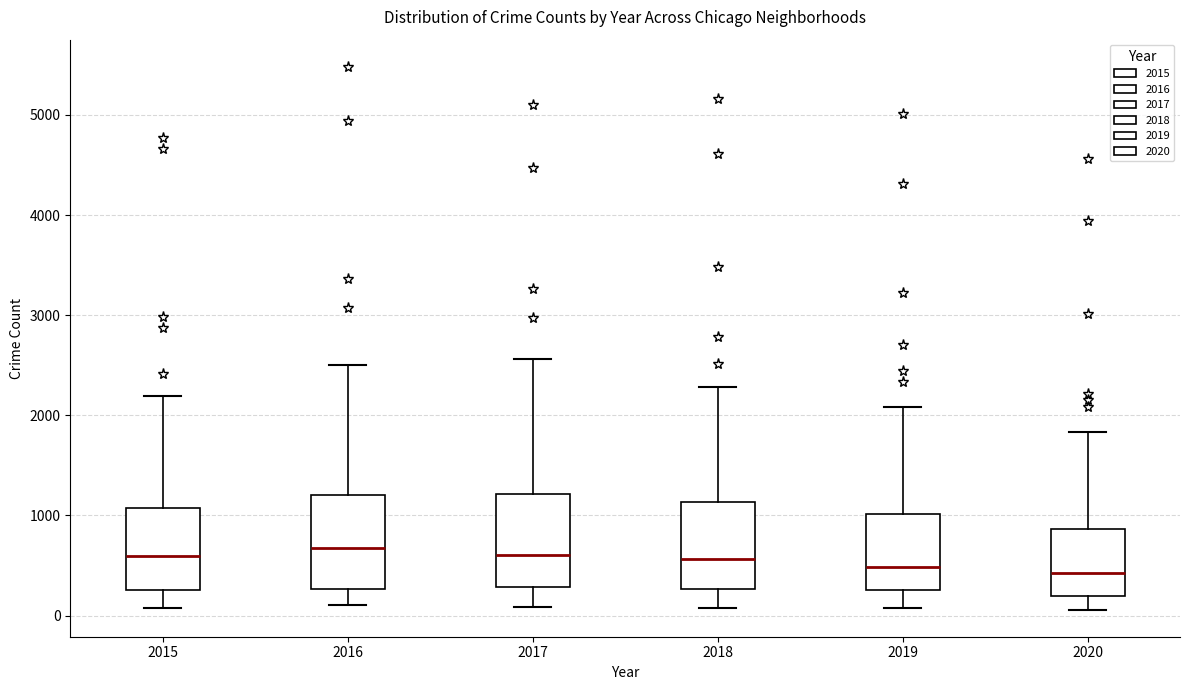

Where does the median line of the box at x = 2020 sit on the y-axis? The values are not printed on the chart, so give them approximately, as read against the axis.

400